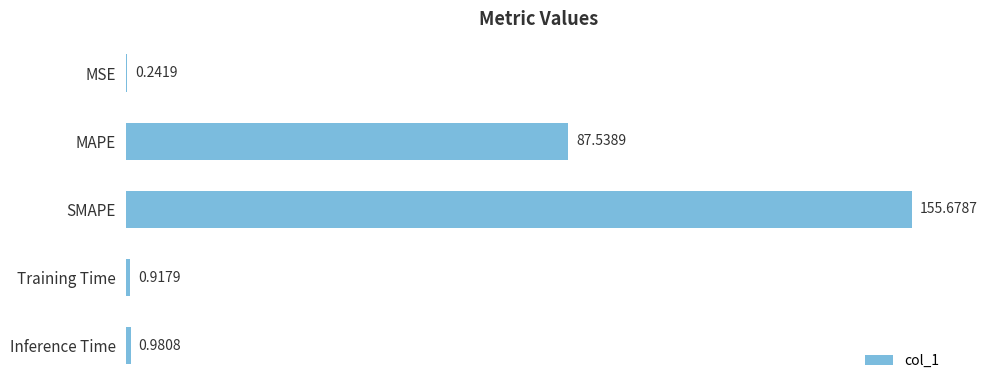

Which has a higher value, MSE or MAPE?

MAPE